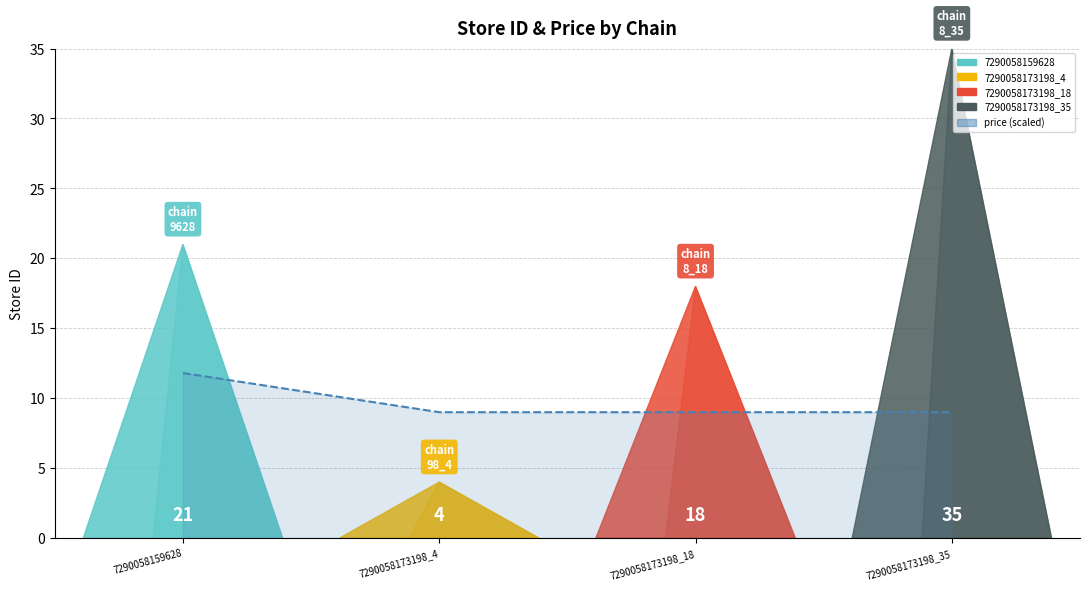

Approximately how many times larger is the value at 7290058173198_18 compared to 7290058159628?

0.8